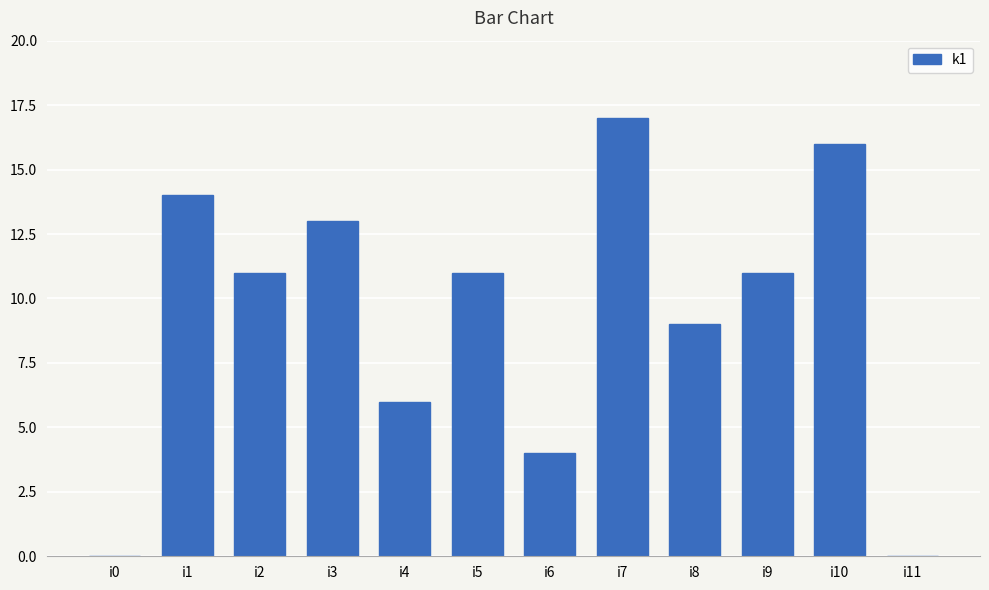

Between i1 and i9, which is larger?

i1